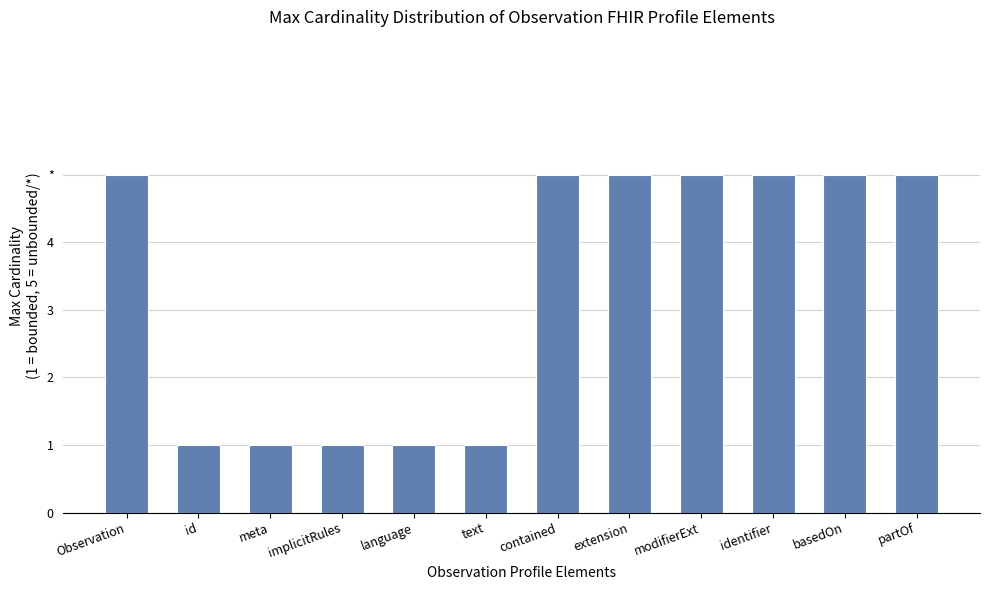

What is the sum of the values at extension and language?

6